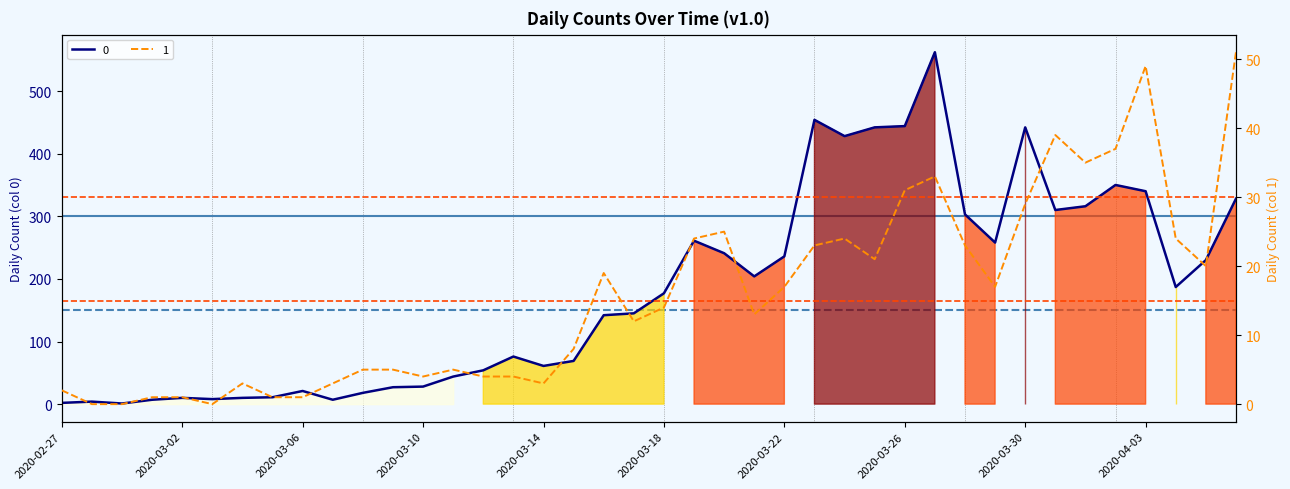

True or false: 1 and 0 cross at least once.

False